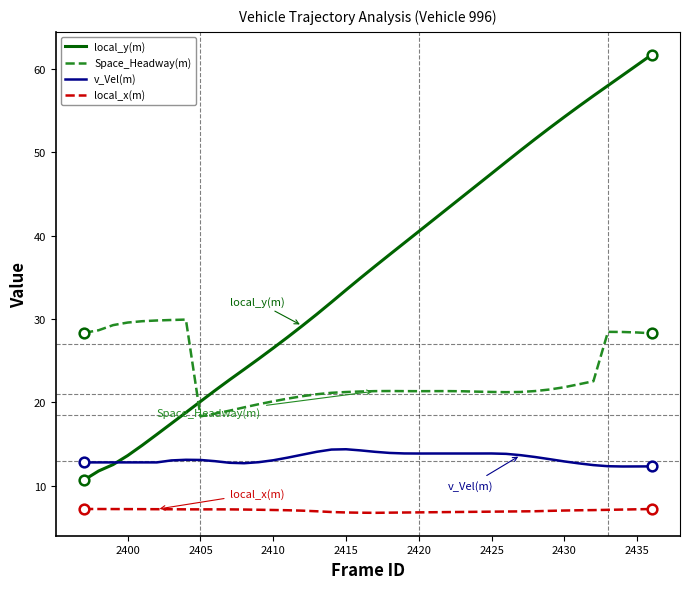

What is the highest value of the local_y(m) series?

61.7